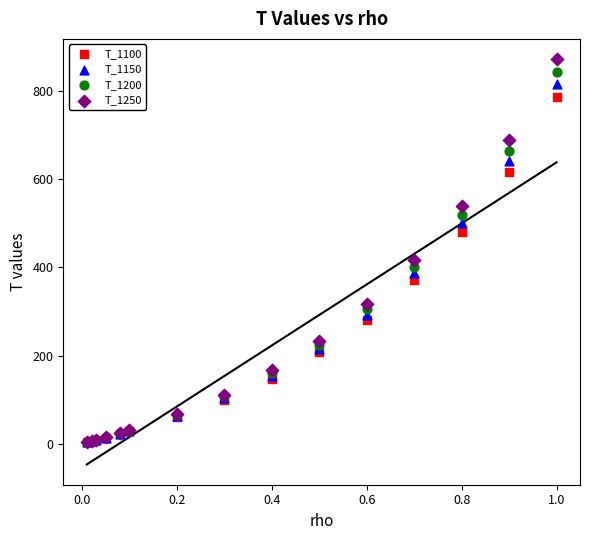

Which series reaches the maximum Y coordinate?

T_1250